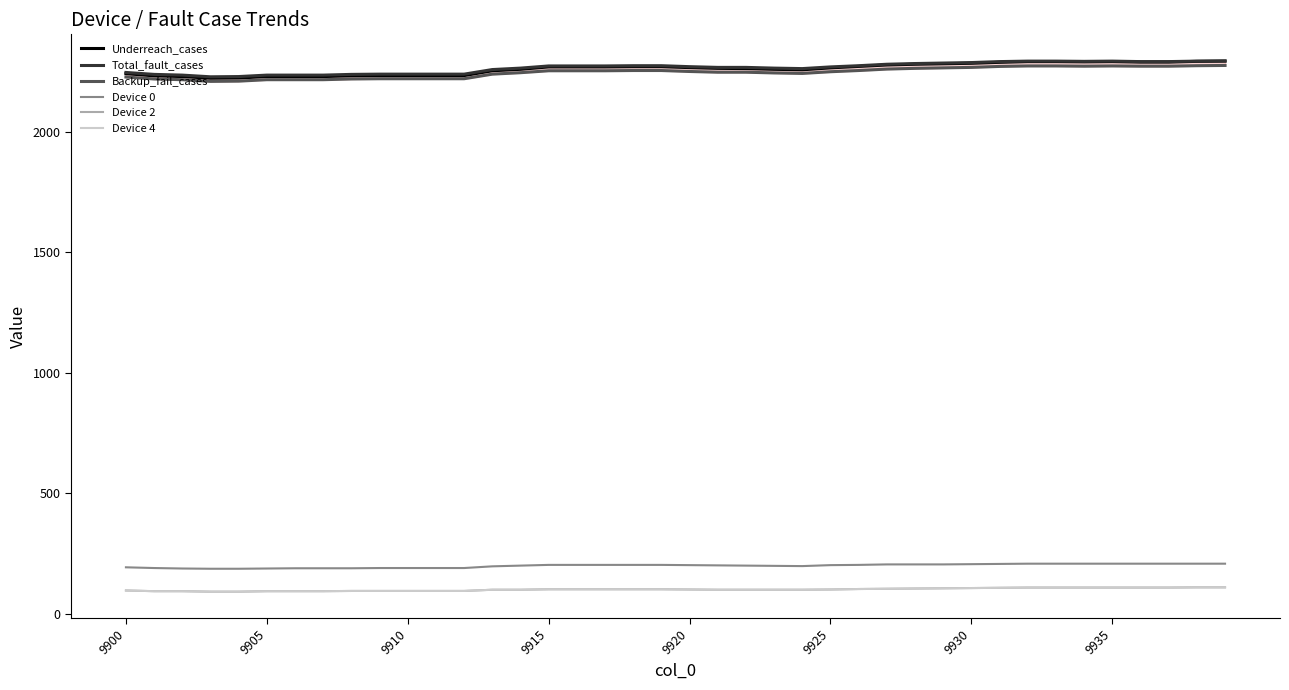

What is the difference between the second highest and second lowest values in the Device 2 series?

18